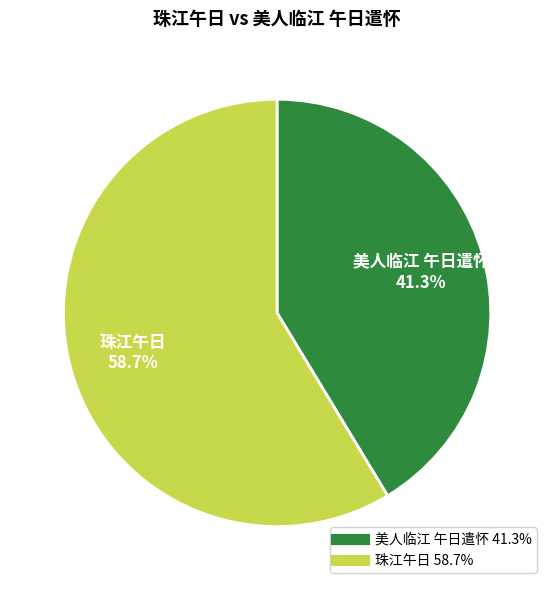

What is the smallest slice in the pie chart?

美人临江 午日遣怀